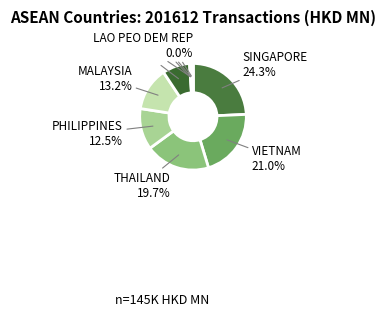

How much of the chart is everything except MALAYSIA?

86.8%